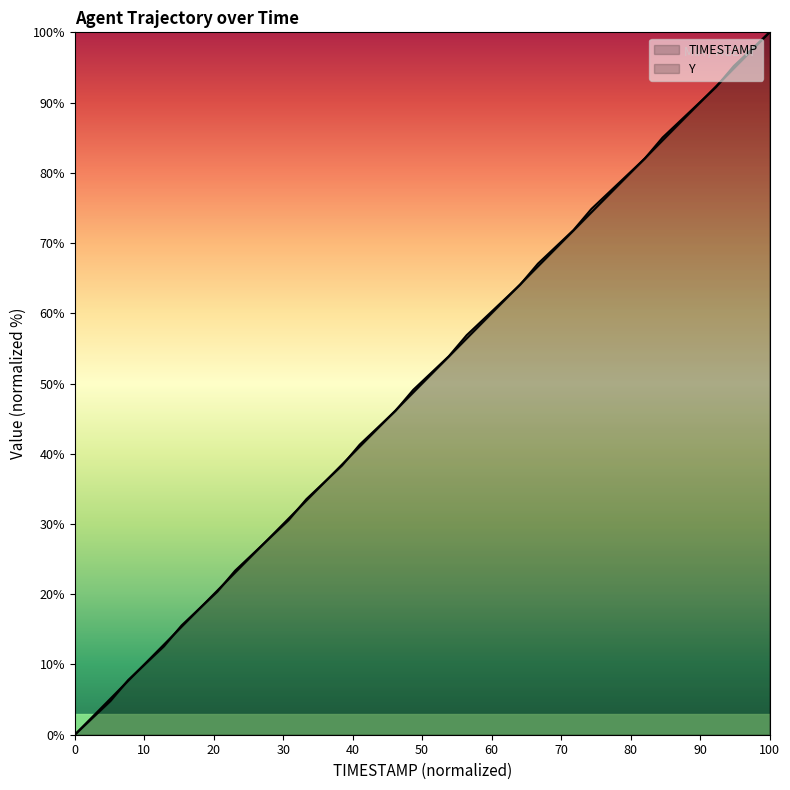

Reading right to left, extract all data points from this chart.

TIMESTAMP: 100.0	97.4	94.9	92.3	89.7	87.2	84.6	82.1	79.5	76.9	74.4	71.8	69.2	66.7	64.1	61.5	59.0	56.4	53.8	51.3	48.7	46.2	43.6	41.0	38.5	35.9	33.3	30.8	28.2	25.6	23.1	20.5	17.9	15.4	12.8	10.3	7.7	5.1	2.6	0.0
Y: 100.0	97.6	95.2	92.2	89.8	87.4	85.0	82.0	79.6	77.2	74.9	71.9	69.5	67.1	64.1	61.7	59.3	56.9	53.9	51.5	49.1	46.1	43.7	41.3	38.3	35.9	33.5	30.5	28.1	25.7	23.4	20.4	18.0	15.6	12.6	10.2	7.8	4.8	2.4	0.0